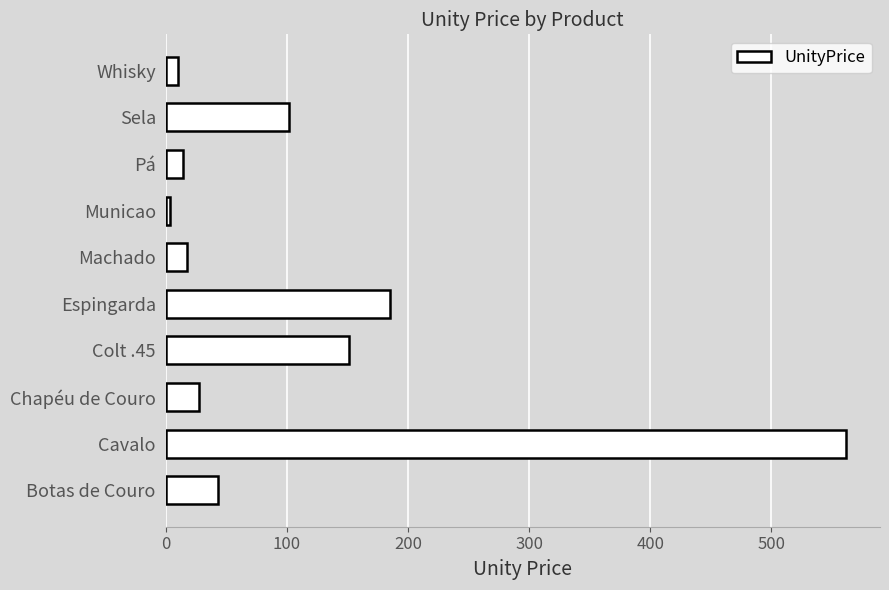

What is the average value?

111.7